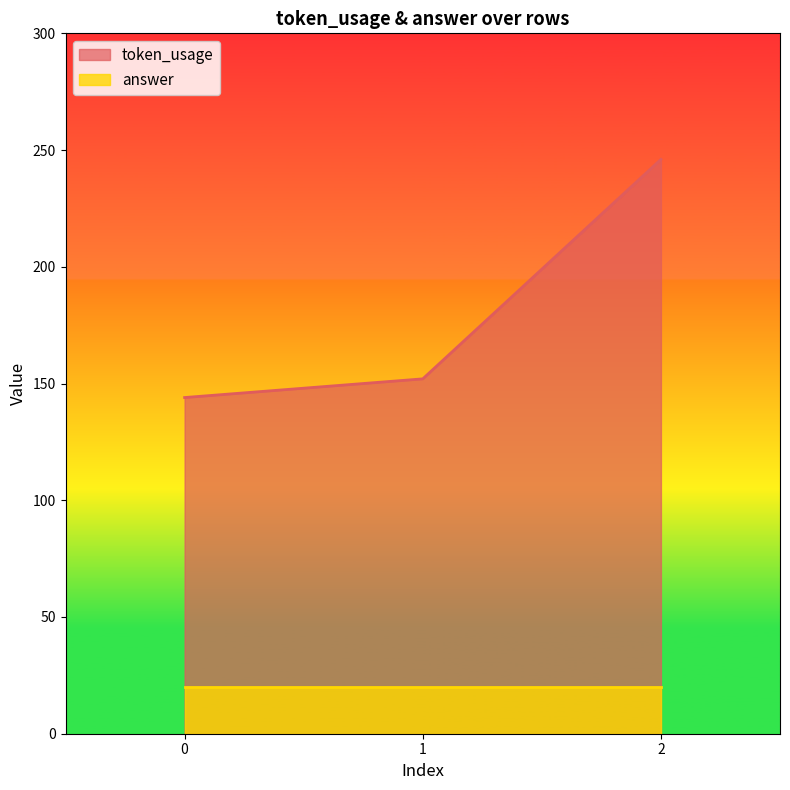

What is the ratio of the value at 1 to the value at 2?

0.6